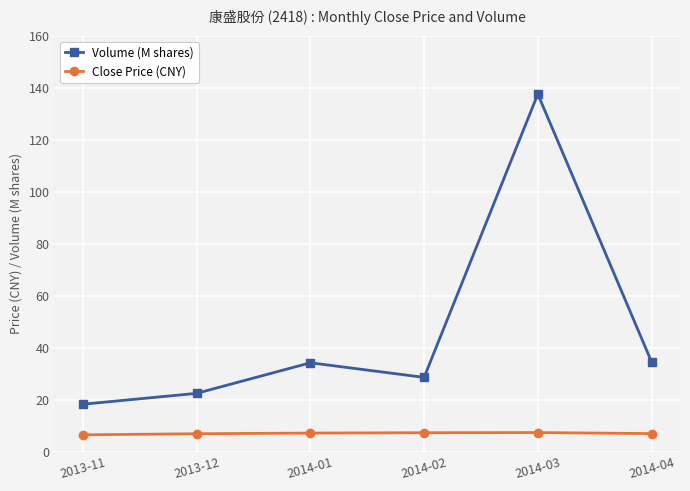

How many interior local valleys does the Volume (M shares) series have?

1